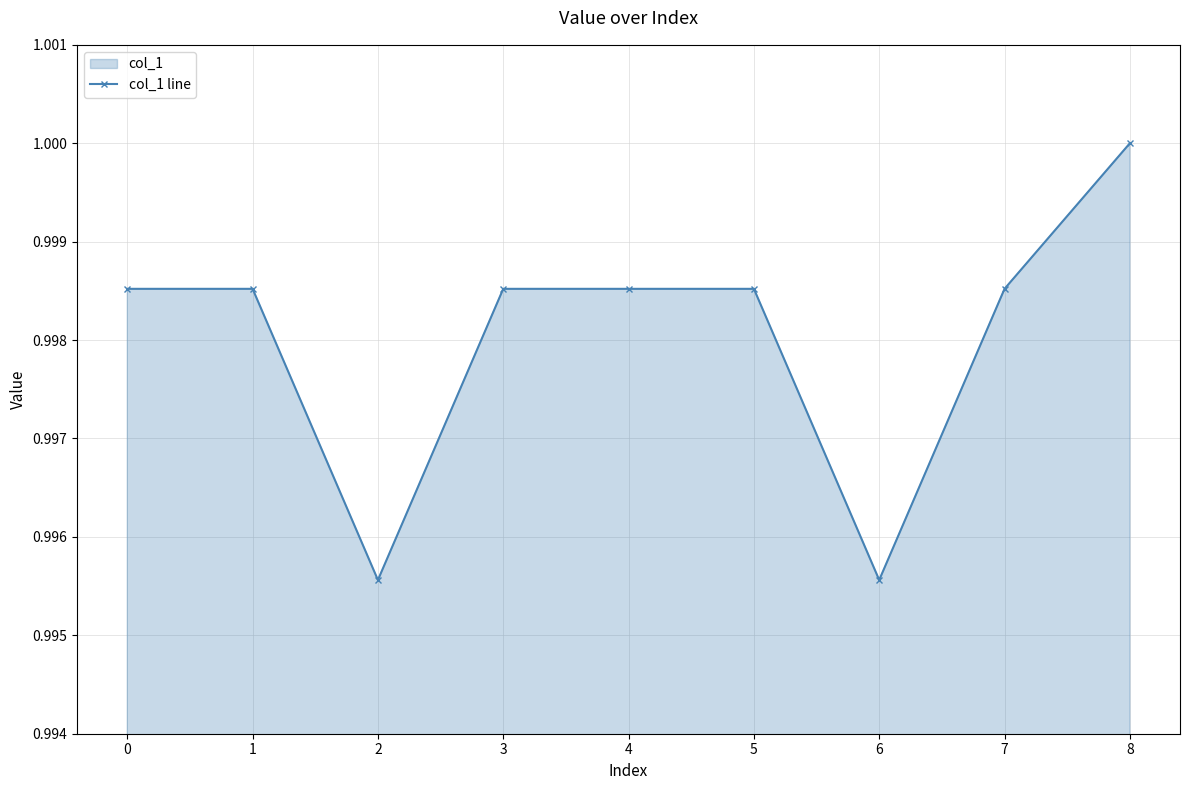

Is it true that the value at 5 is 0.6?

False